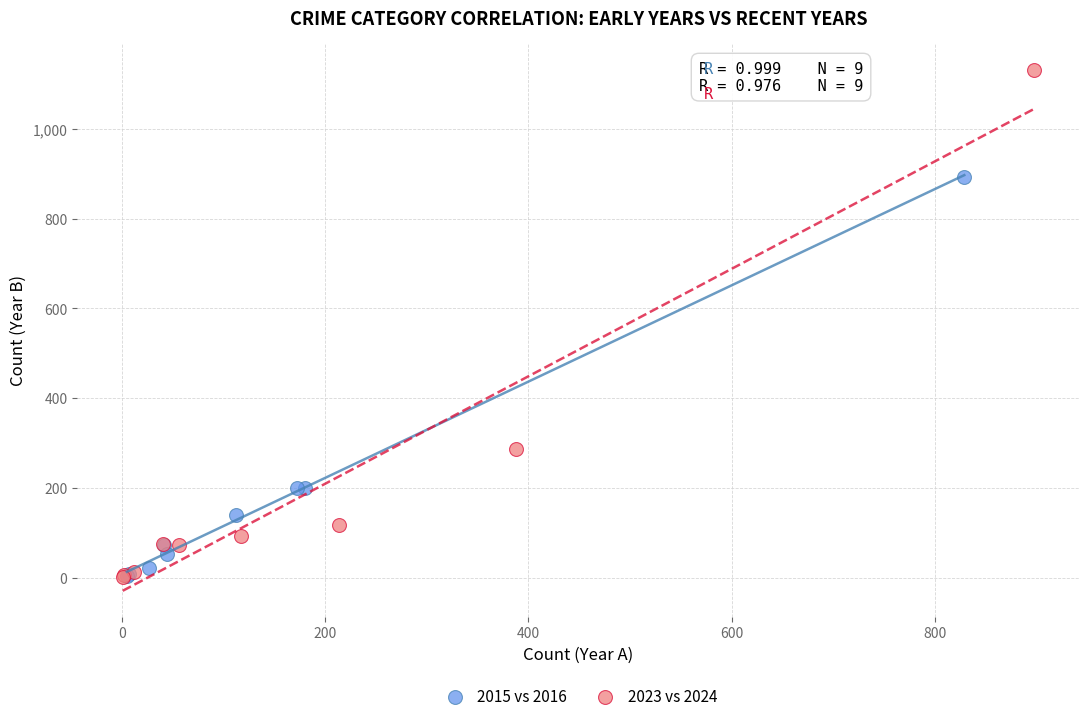

Which series reaches the maximum Y coordinate?

2023 vs 2024